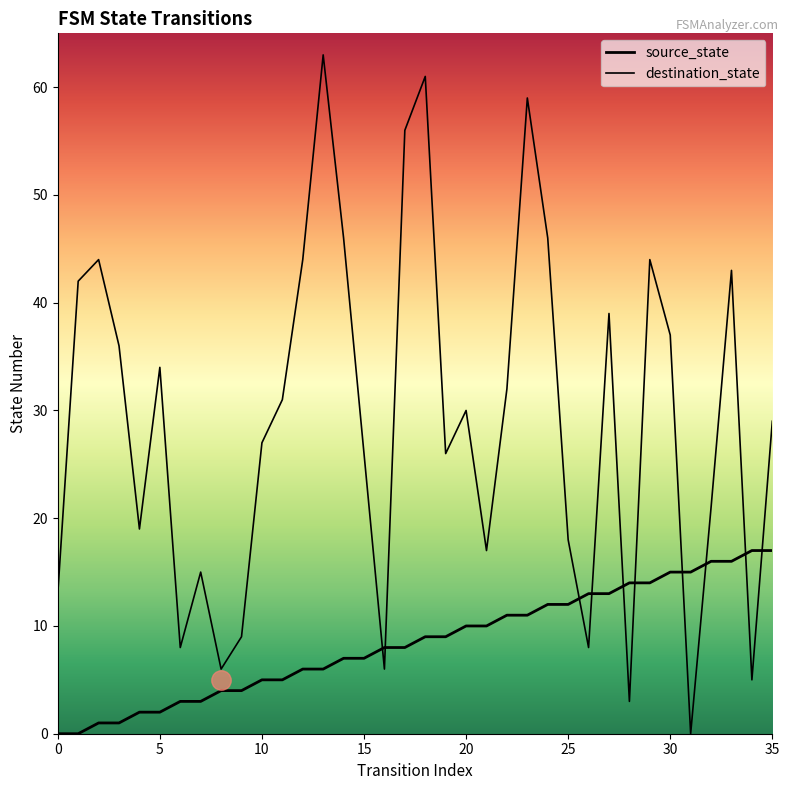

Reading right to left, what are all the values shown in this chart?

source_state: 17	17	16	16	15	15	14	14	13	13	12	12	11	11	10	10	9	9	8	8	7	7	6	6	5	5	4	4	3	3	2	2	1	1	0	0
destination_state: 29	5	43	21	0	37	44	3	39	8	18	46	59	32	17	30	26	61	56	6	26	46	63	44	31	27	9	6	15	8	34	19	36	44	42	13